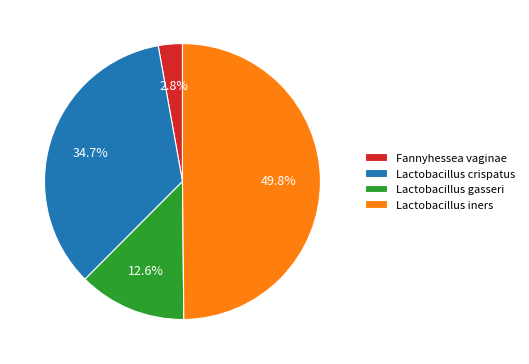

Is Fannyhessea vaginae the majority of the pie?

No